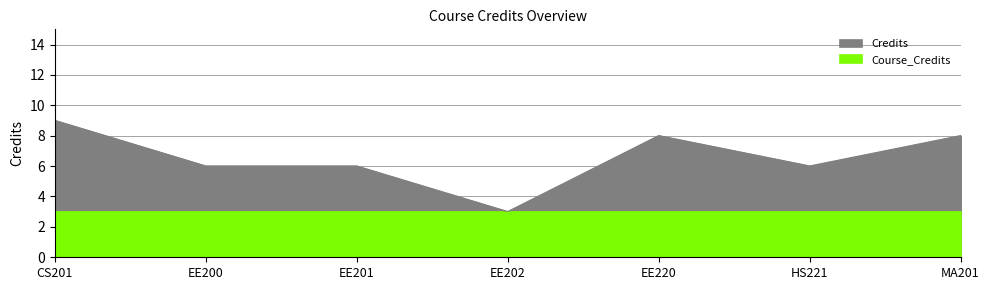

How many values are between 6 and 8?

5